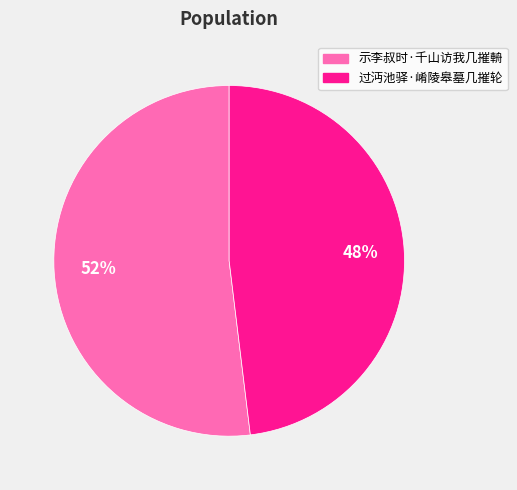

To the nearest percent, what portion does 示李叔时·千山访我几摧輈 represent?

52%